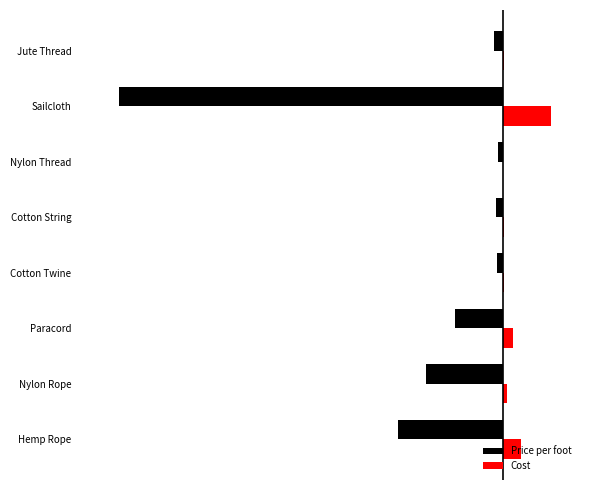

Reading left to right, what are all the values shown in this chart?

Price per foot: -5.5	-4.0	-2.5	-0.3	-0.4	-0.2	-20.0	-0.5
Cost: 0.9	0.2	0.5	0.0	0.1	0.0	2.5	0.1